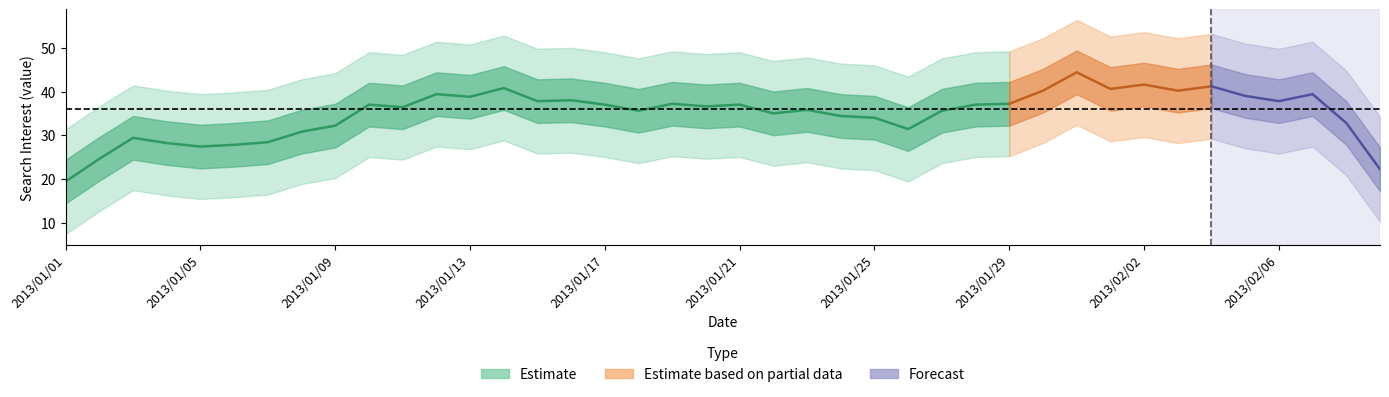

What is the minimum value shown in the chart?

21